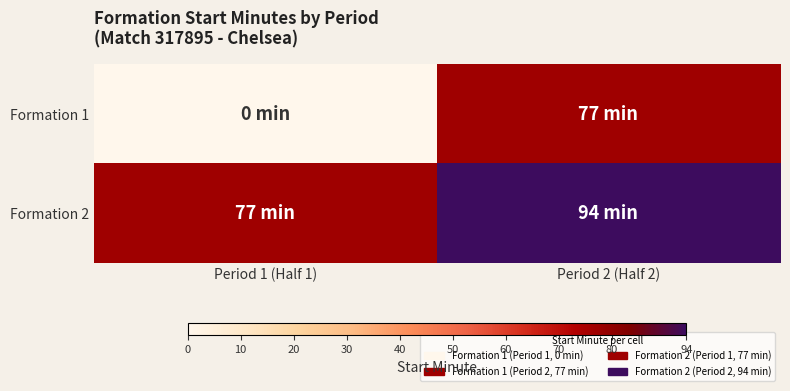

Reading right to left, what are all the values shown in this chart?

Formation 1: Period 2 (Half 2)=77	Period 1 (Half 1)=0
Formation 2: Period 2 (Half 2)=94	Period 1 (Half 1)=77